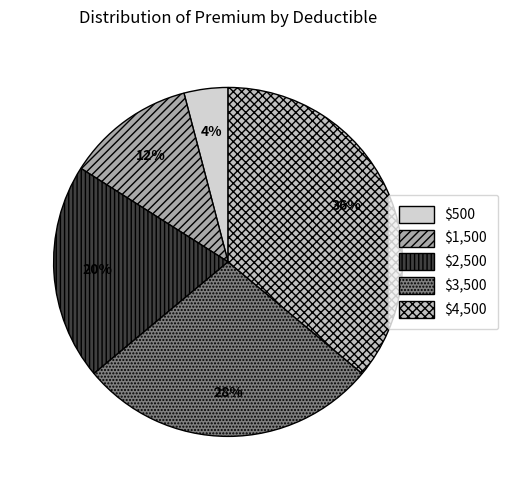

How many slices are in this pie chart?

5